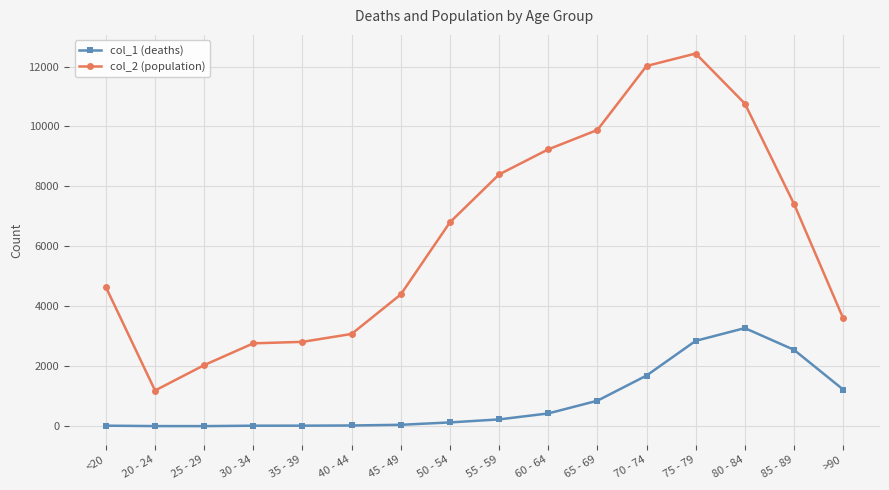

Which series has the largest range (max minus min)?

col_2 (population)